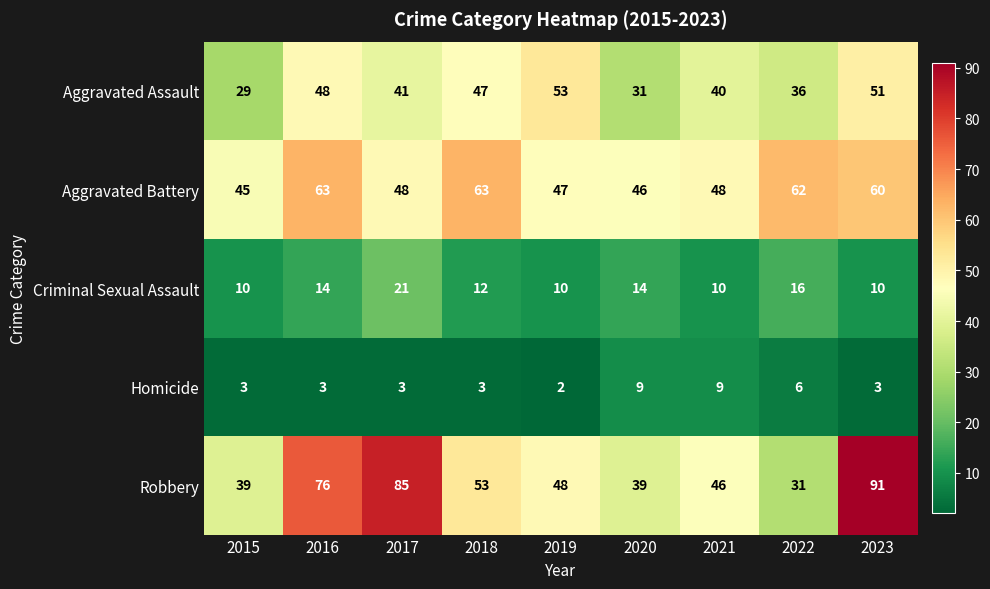

Rank the series by their maximum value, from lowest to highest.

Homicide, Criminal Sexual Assault, Aggravated Assault, Aggravated Battery, Robbery